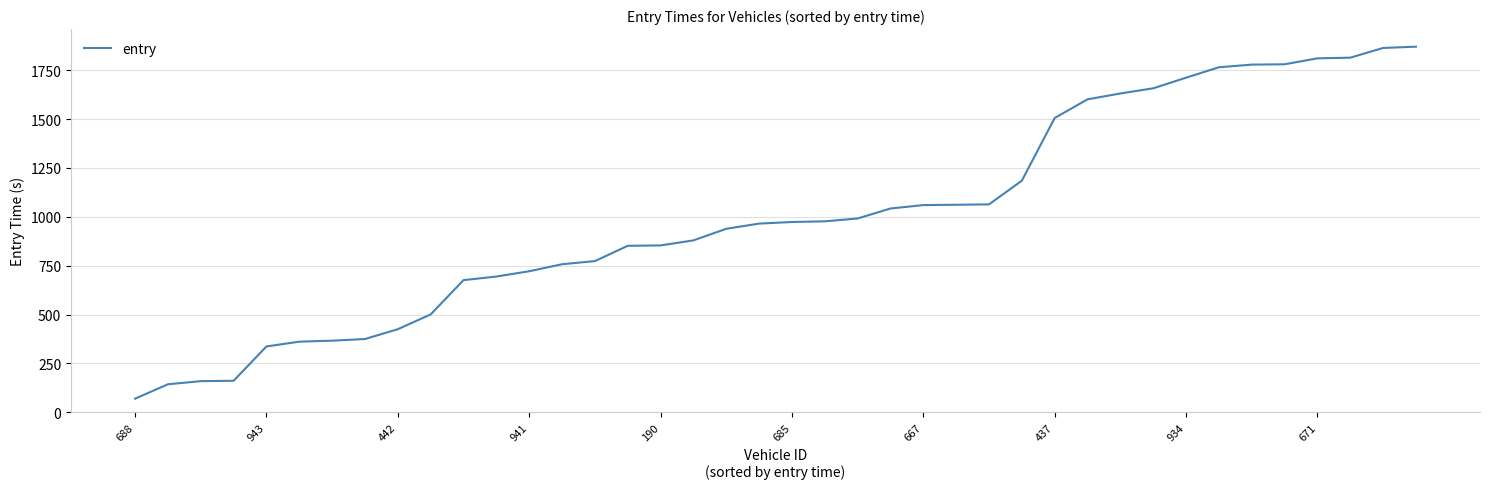

What is the smallest value displayed?

69.7